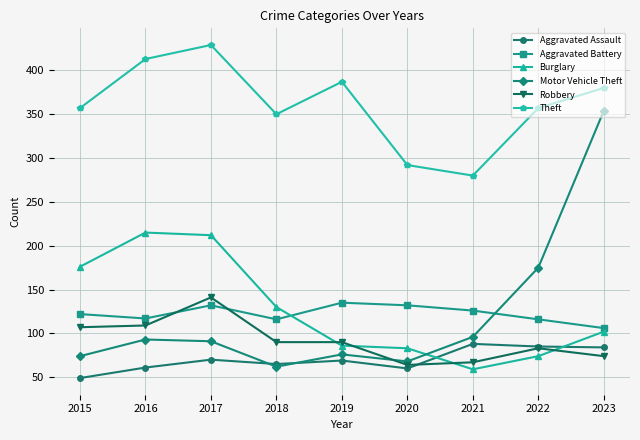

True or false: Theft and Motor Vehicle Theft intersect in this chart.

False